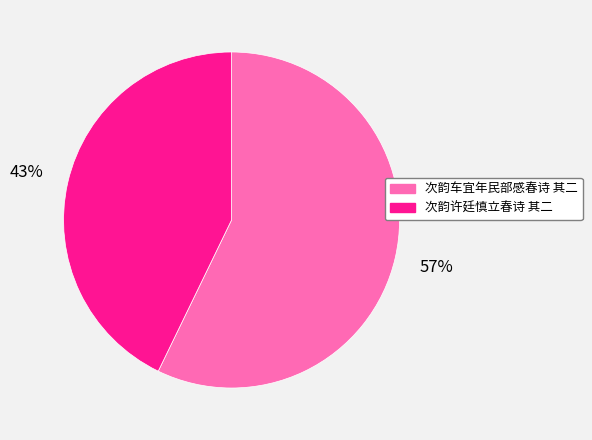

To the nearest percent, what is the average slice percentage?

50%